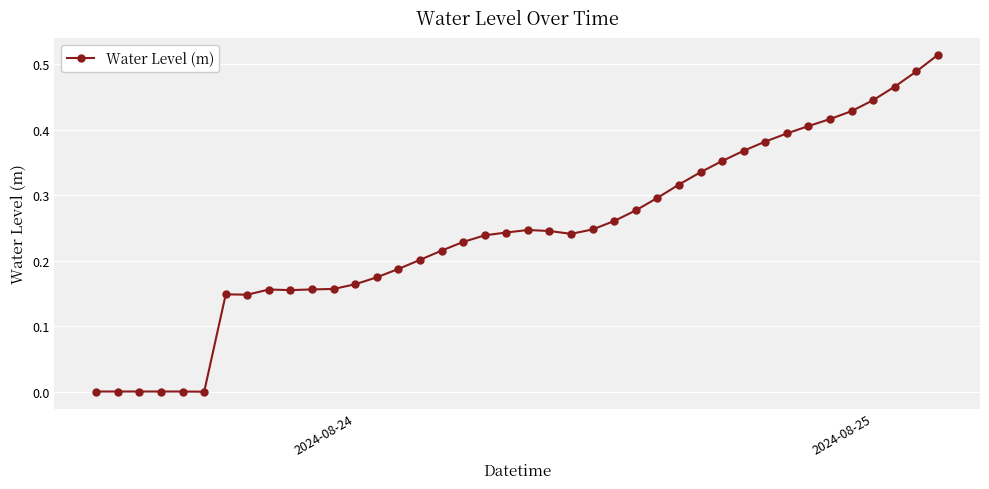

What is the sum of all values?

9.7